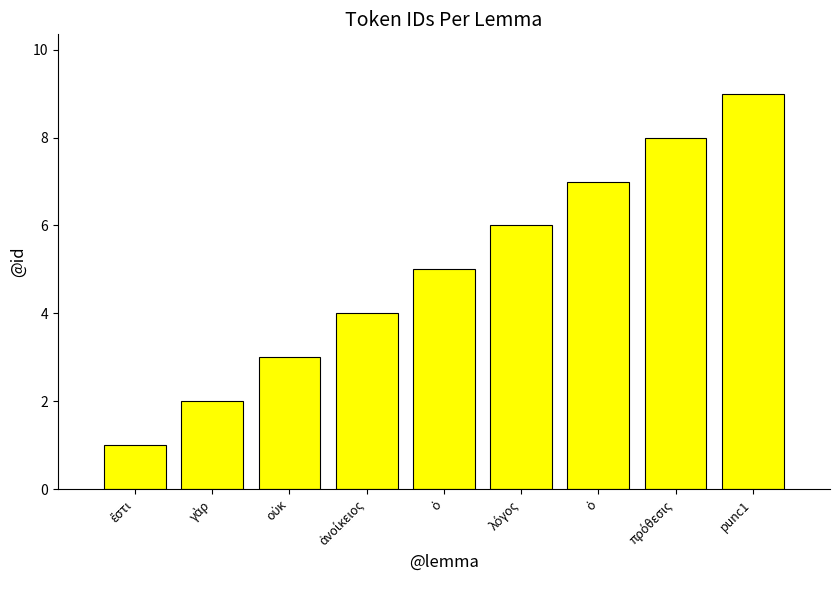

Reading left to right, transcribe all the data shown in this chart.

1	2	3	4	5	6	7	8	9